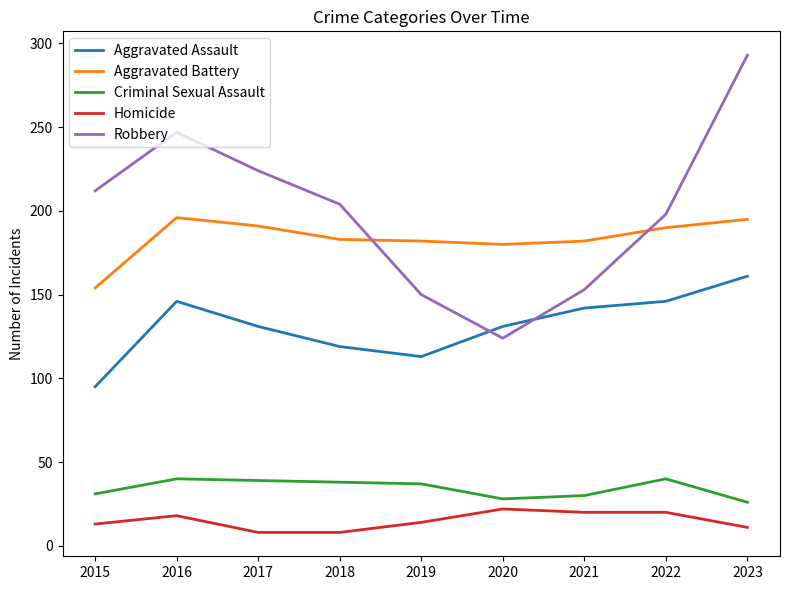

In Criminal Sexual Assault, how many points are higher than both neighbors (excluding endpoints)?

2